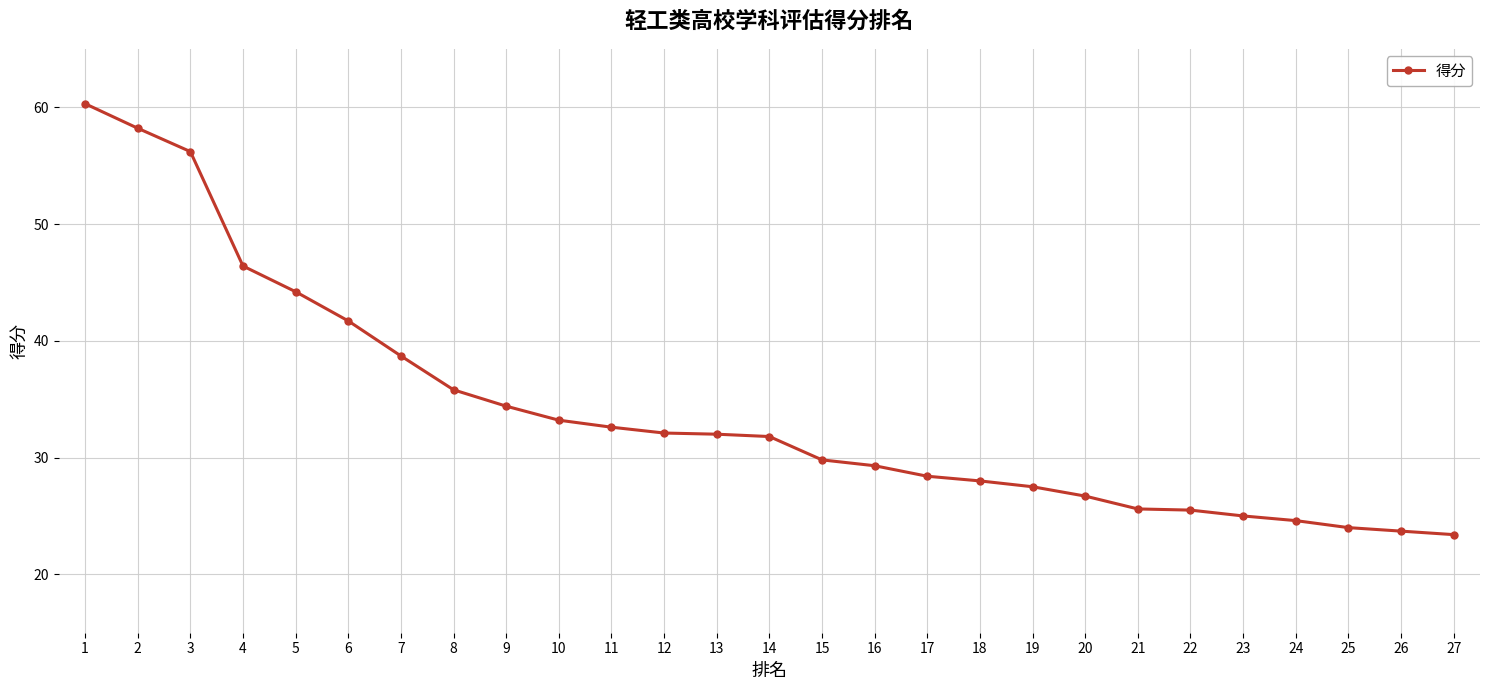

What is the maximum value shown in the chart?

60.3